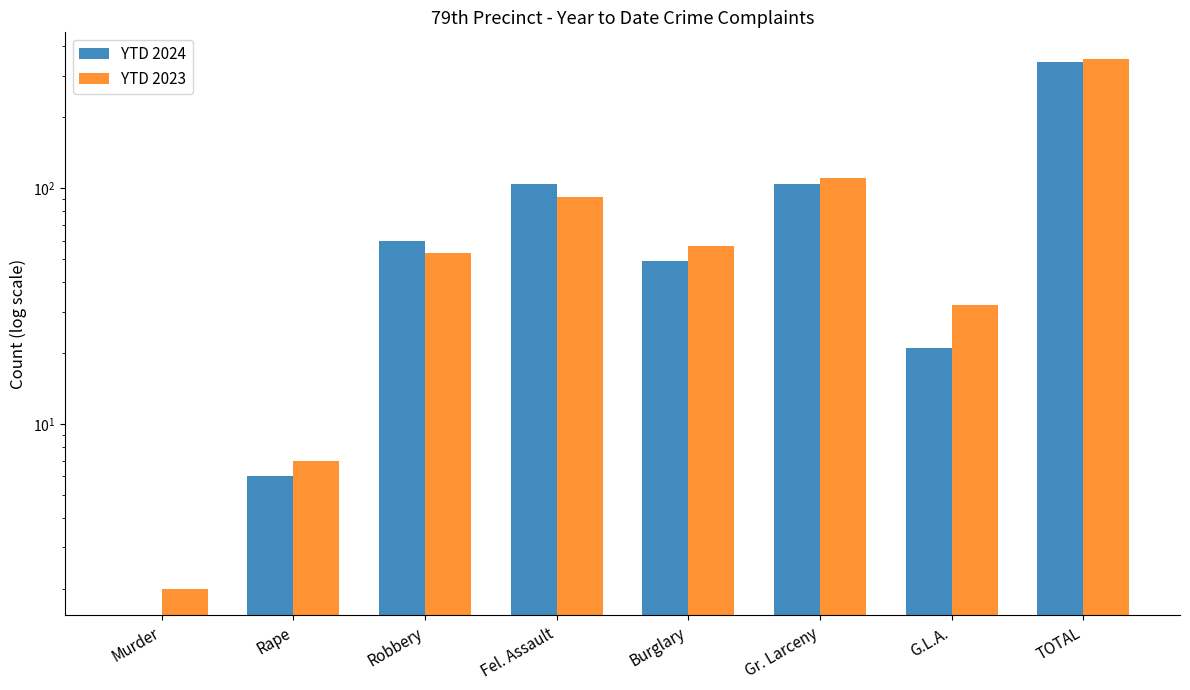

List the labels in order of YTD 2024 value, smallest first.

Murder, Rape, G.L.A., Burglary, Robbery, Fel. Assault, Gr. Larceny, TOTAL